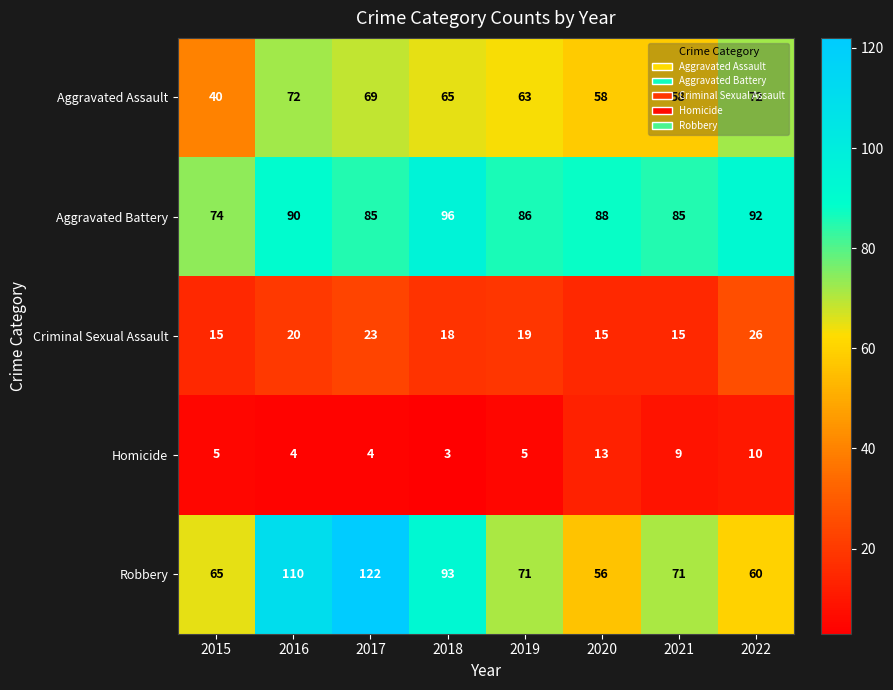

Which series has the largest range (max minus min)?

Robbery